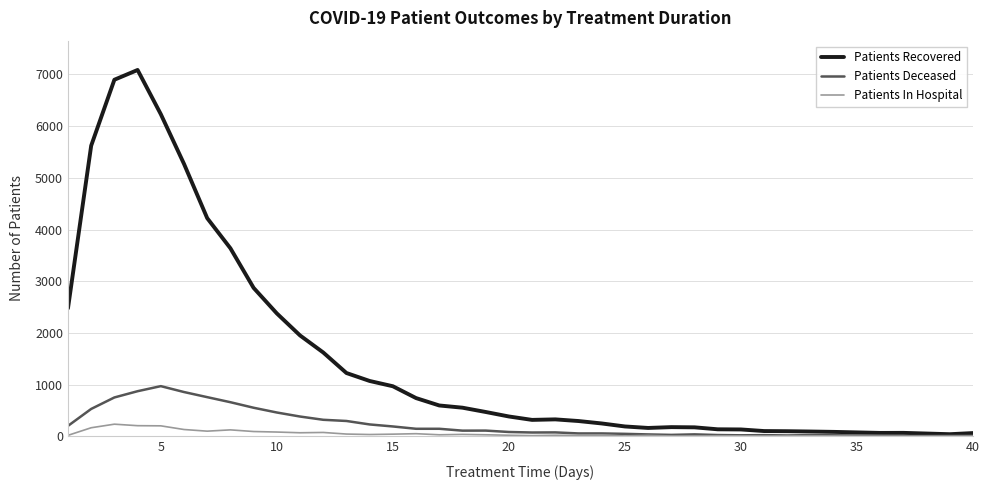

What are all the series names shown in the legend?

Patients Recovered, Patients Deceased, Patients In Hospital